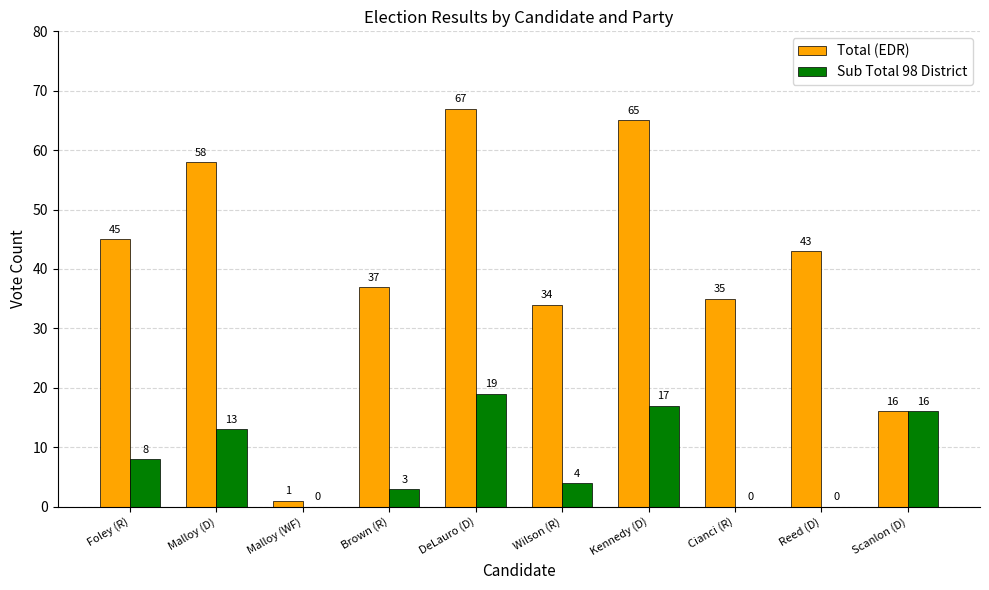

Reading left to right, extract all data points from this chart.

Total (EDR): 45	58	1	37	67	34	65	35	43	16
Sub Total 98 District: 8	13	0	3	19	4	17	0	0	16